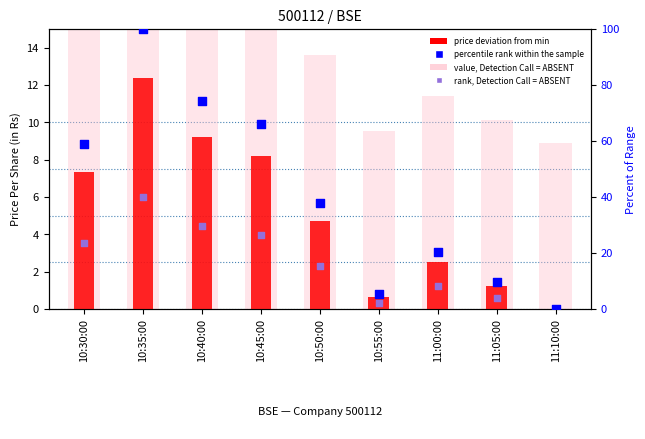

Which series has the largest Y range (max minus min)?

percentile rank within the sample